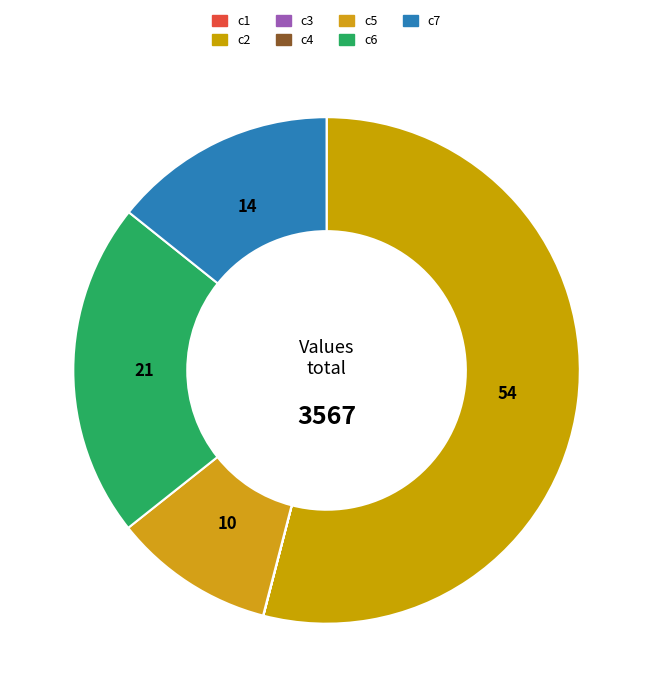

The c7 slice represents 21% of the pie. True or false?

False